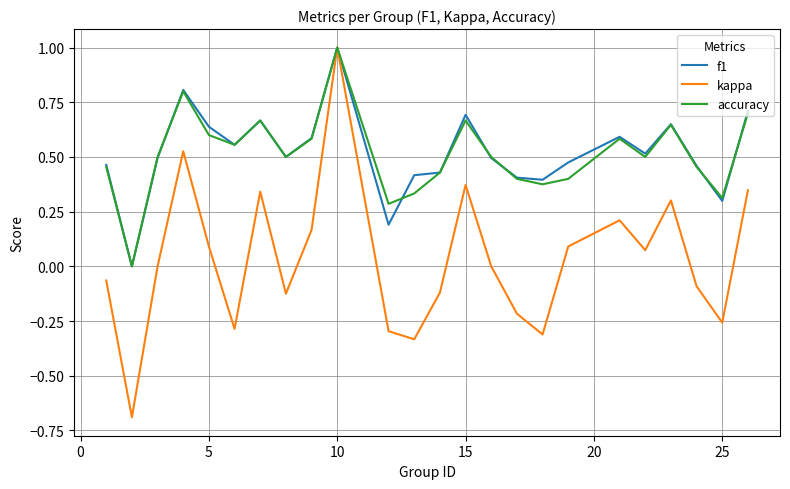

What is the maximum value for accuracy?

1.0